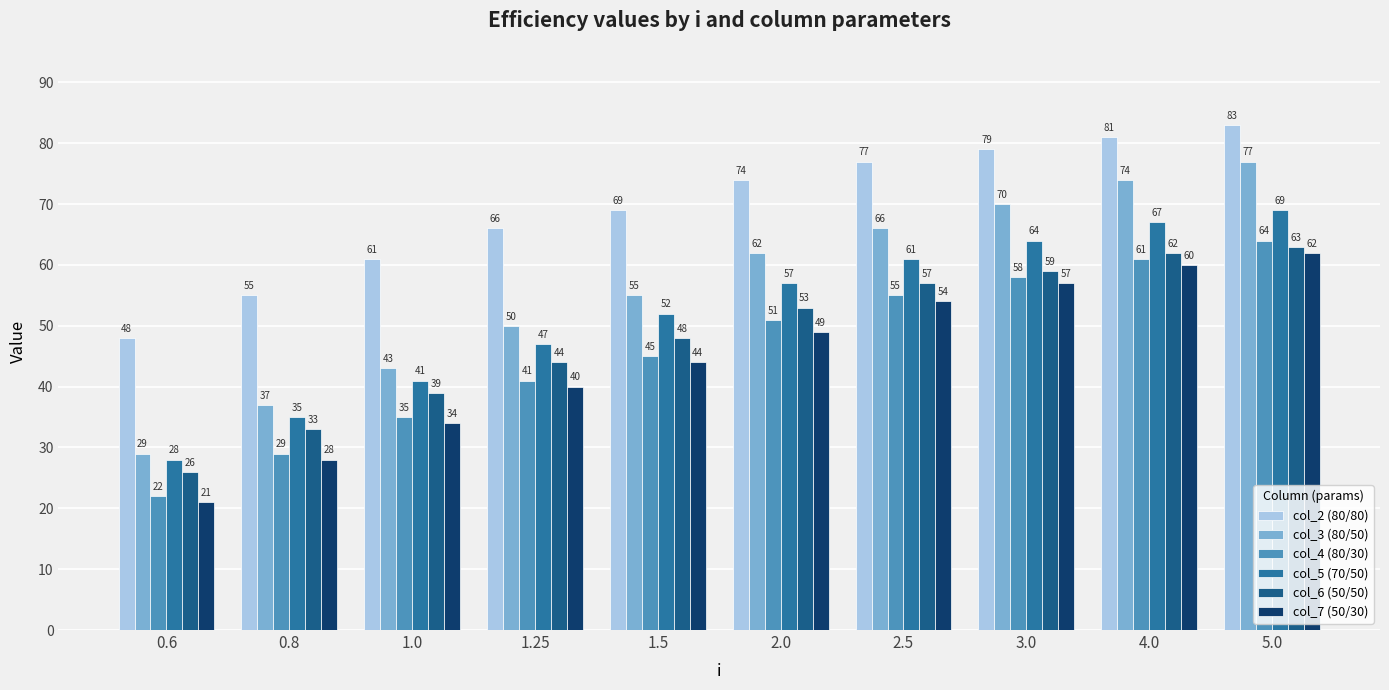

What is the label of the 4th bar from the left?

1.25